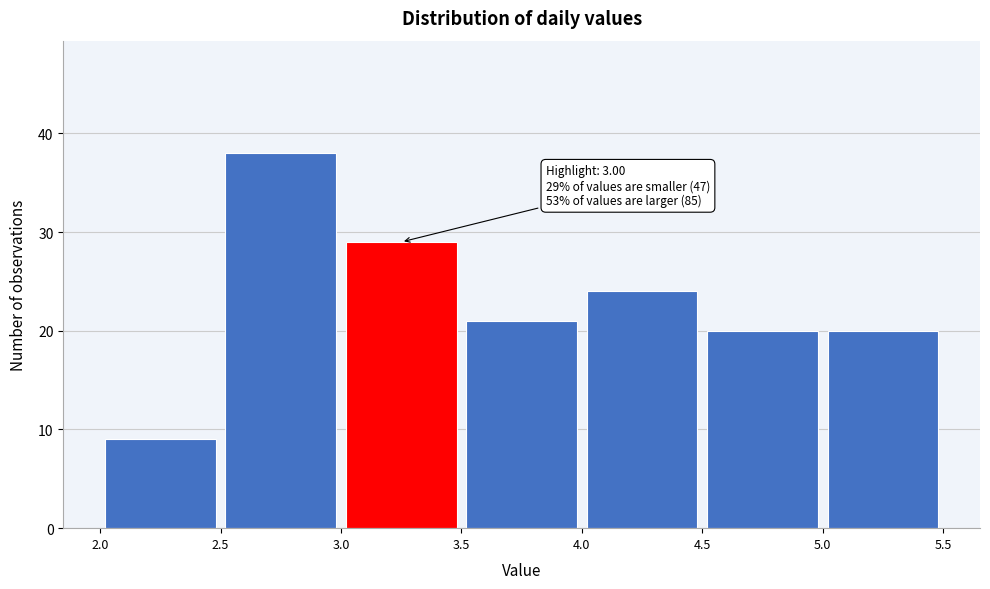

Over which range of the x-axis is the bar tallest?

2.5 to 3.0